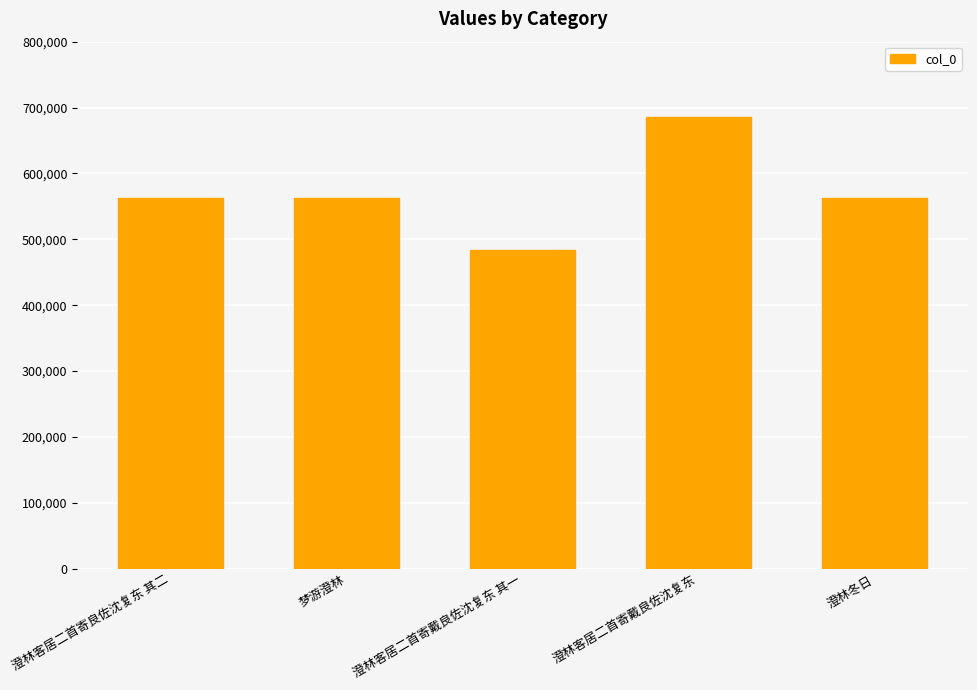

Is it true that the value at 澄林客居二首寄戴良佐沈复东 is 433942?

False